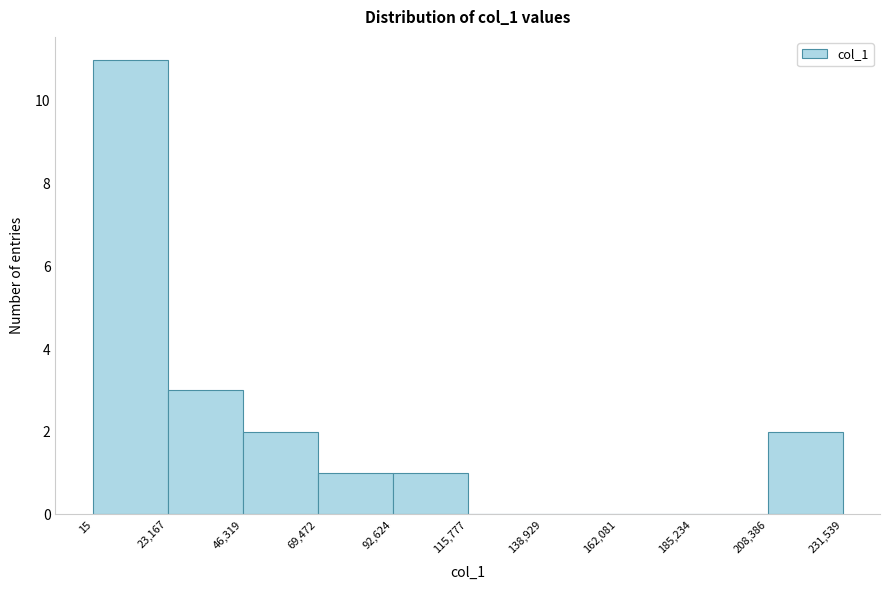

Over which range of the x-axis is the bar tallest?

15 to 23,167